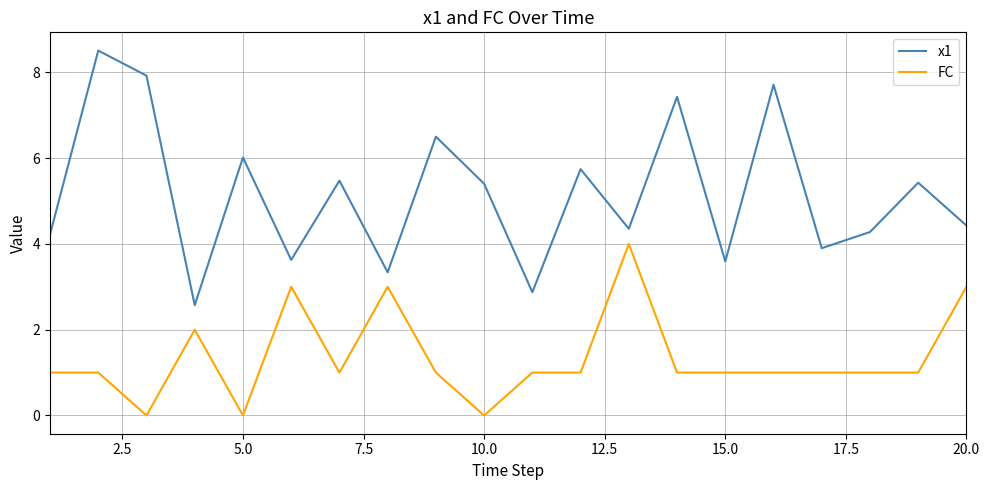

Which series has the largest range (max minus min)?

x1